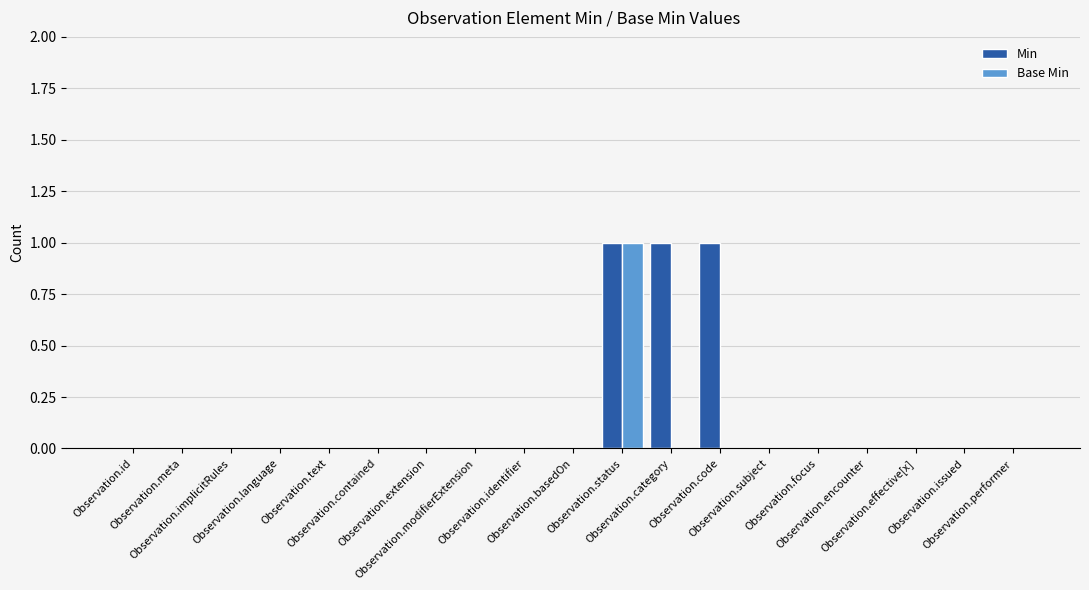

Is it true that Min equals 1 at Observation.effective[x]?

False